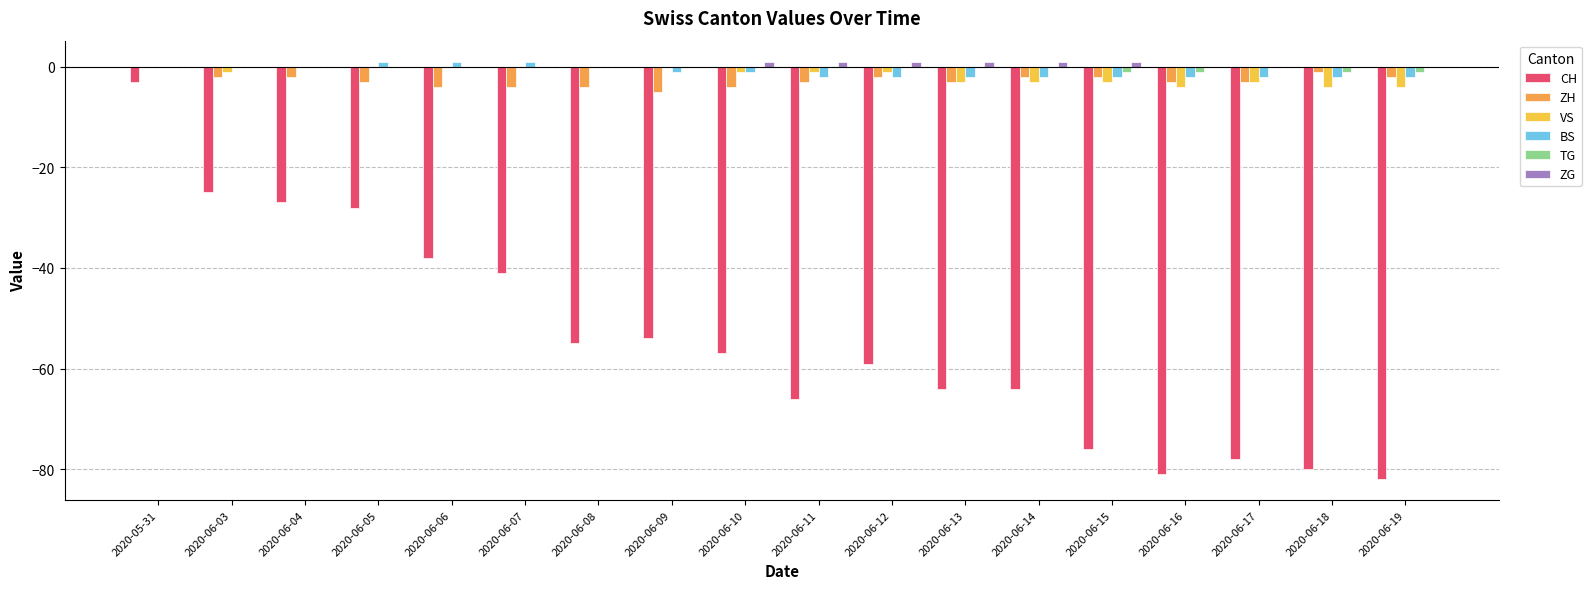

Between 2020-06-03 and 2020-06-18, which series saw the biggest shift?

CH